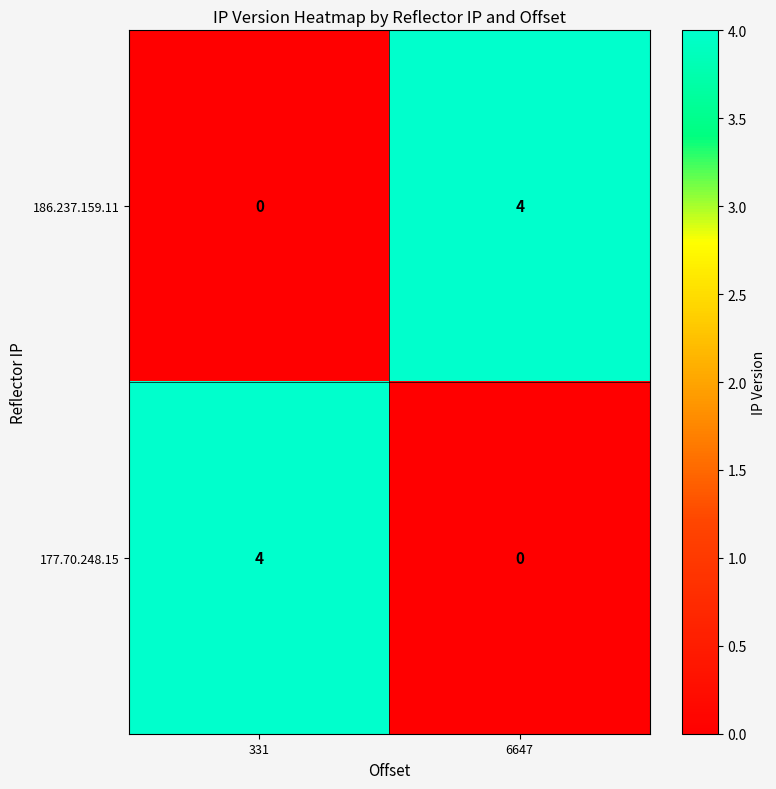

What is the sum of the 186.237.159.11 values at 6647 and 331?

4